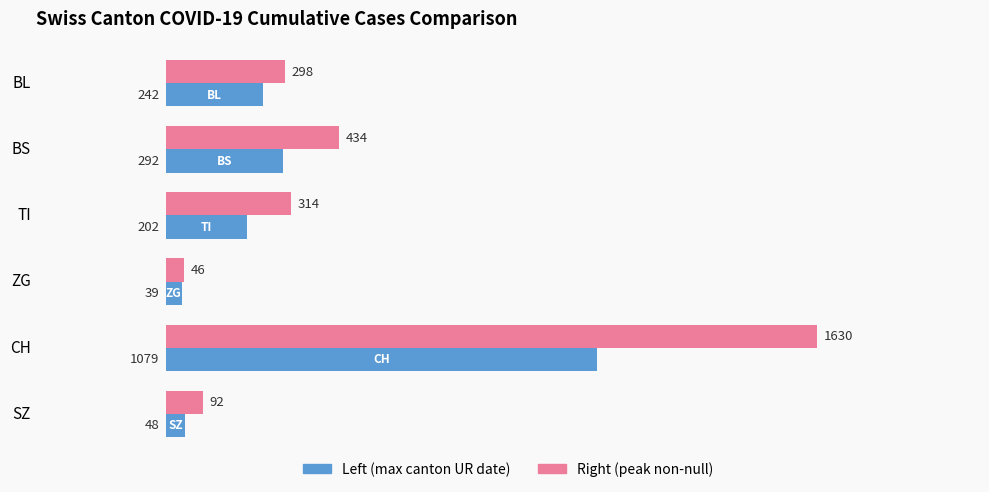

Count the number of data series in this chart.

2